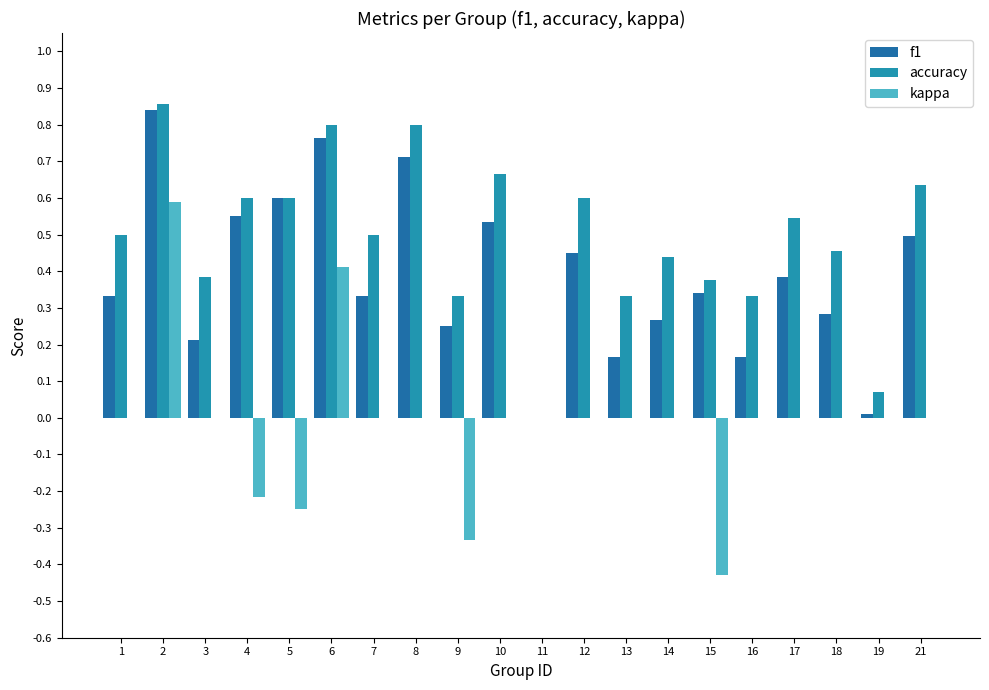

List the series in order of their peak value, highest first.

accuracy, f1, kappa